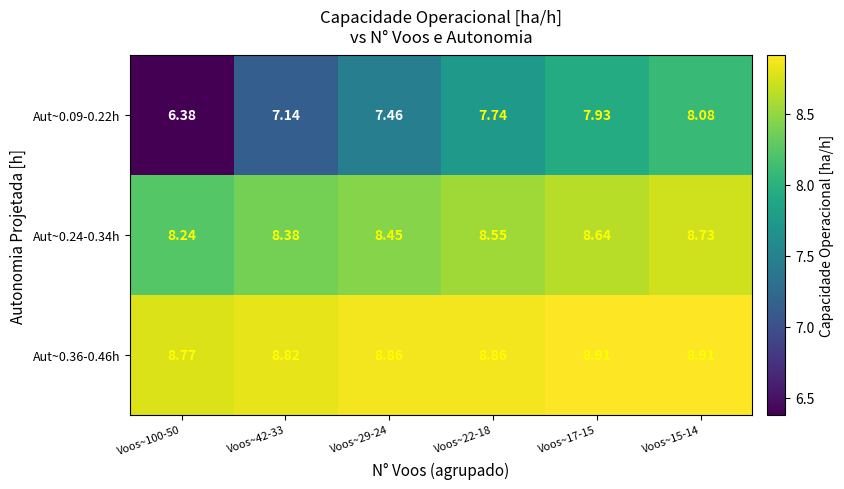

Is the value of Aut~0.36-0.46h at Voos~22-18 greater than the value of Aut~0.09-0.22h at Voos~22-18?

Yes